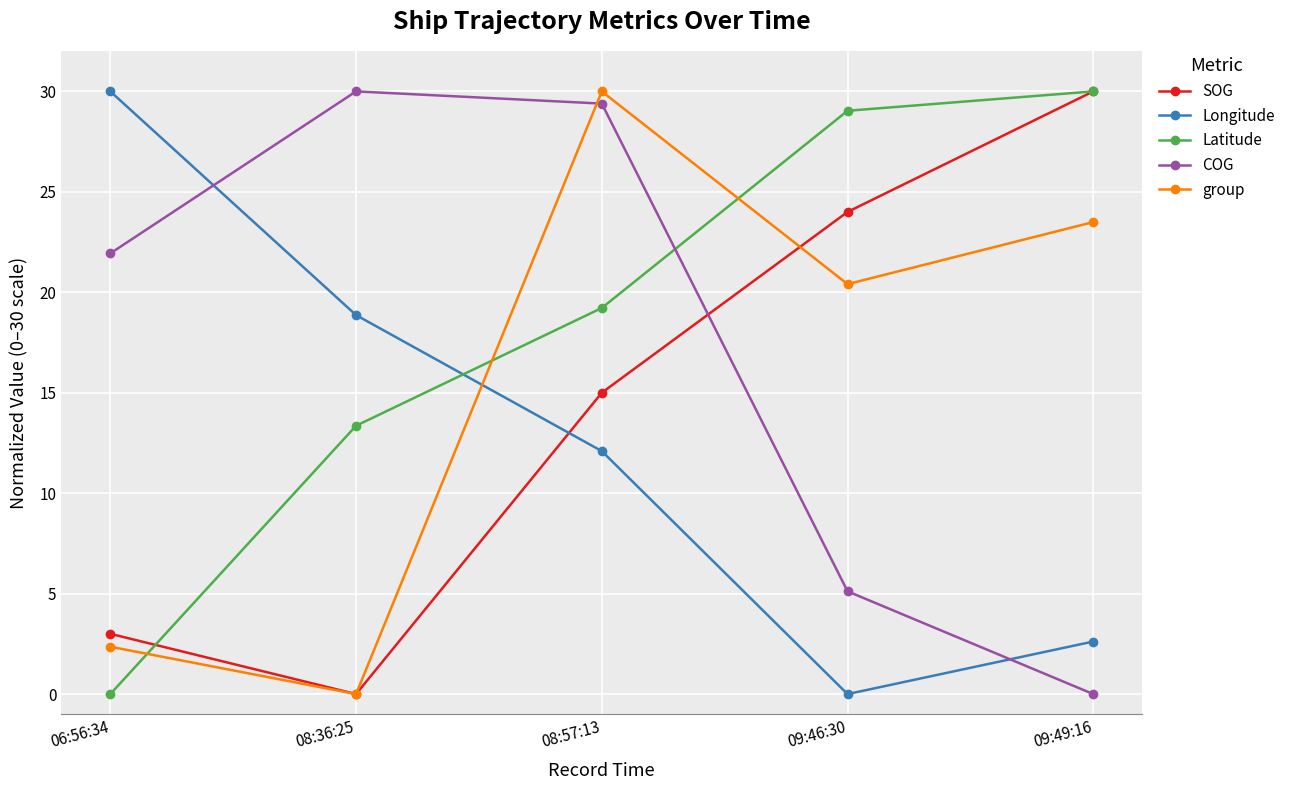

Where do COG and group first cross each other?

08:36:25 and 08:57:13